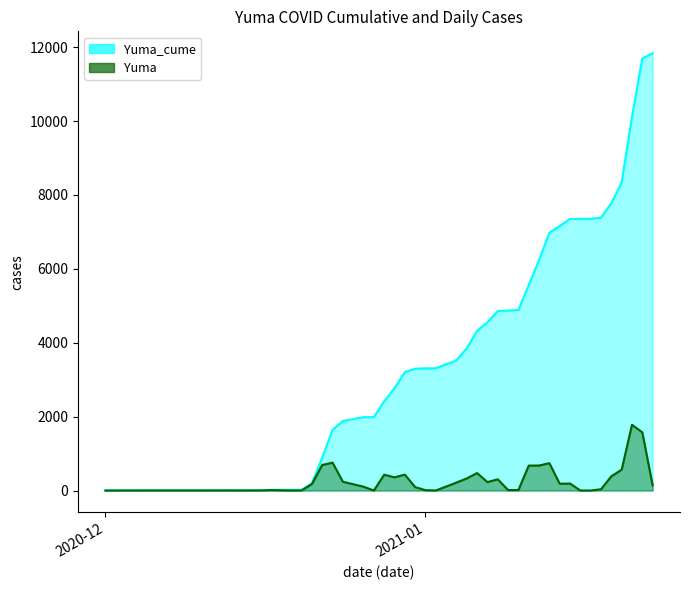

True or false: Yuma_cume and Yuma intersect in this chart.

False